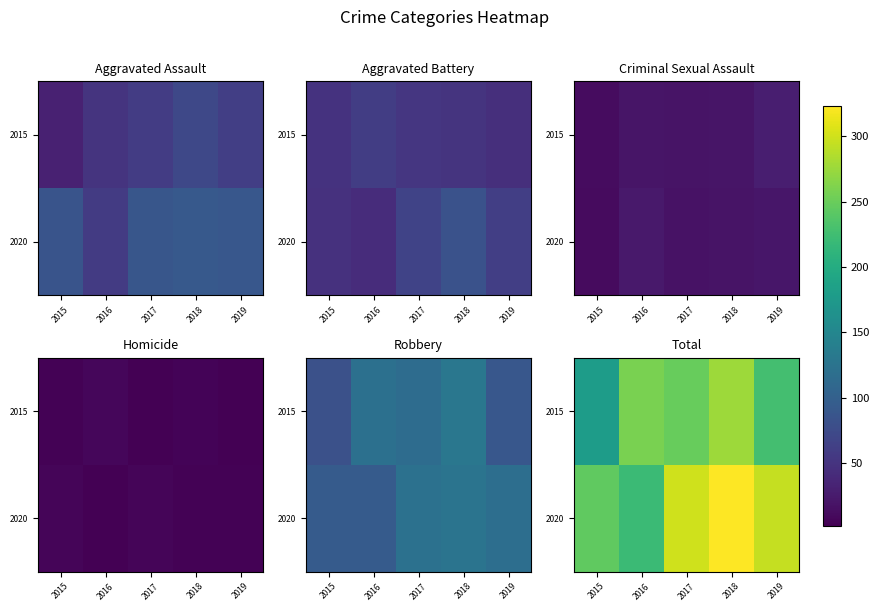

What is the sum of all 2015 values?

1188